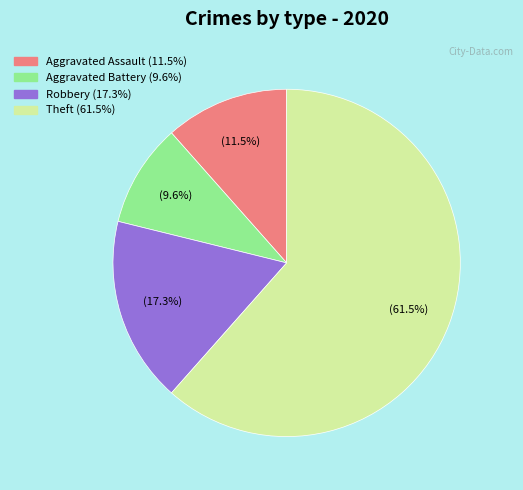

Which has a higher value, Aggravated Battery or Aggravated Assault?

Aggravated Assault